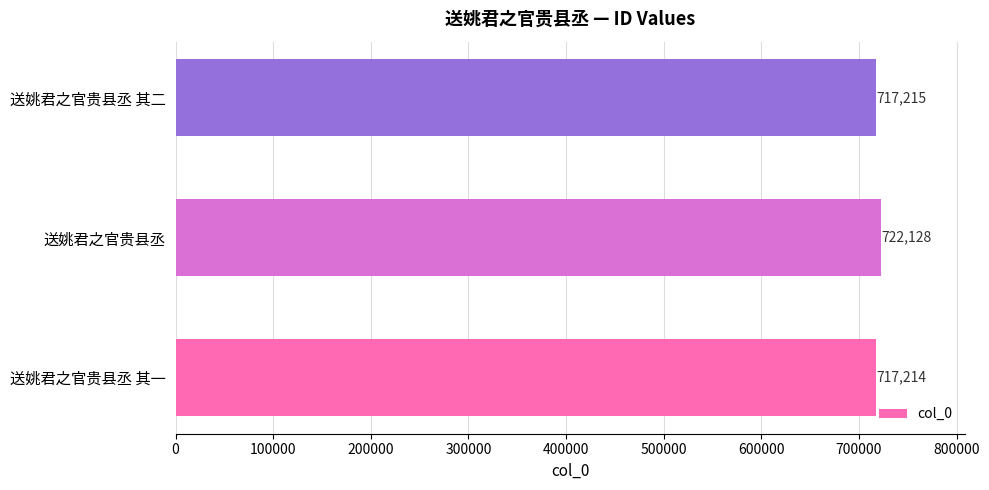

What is the sum of all values?

2156557